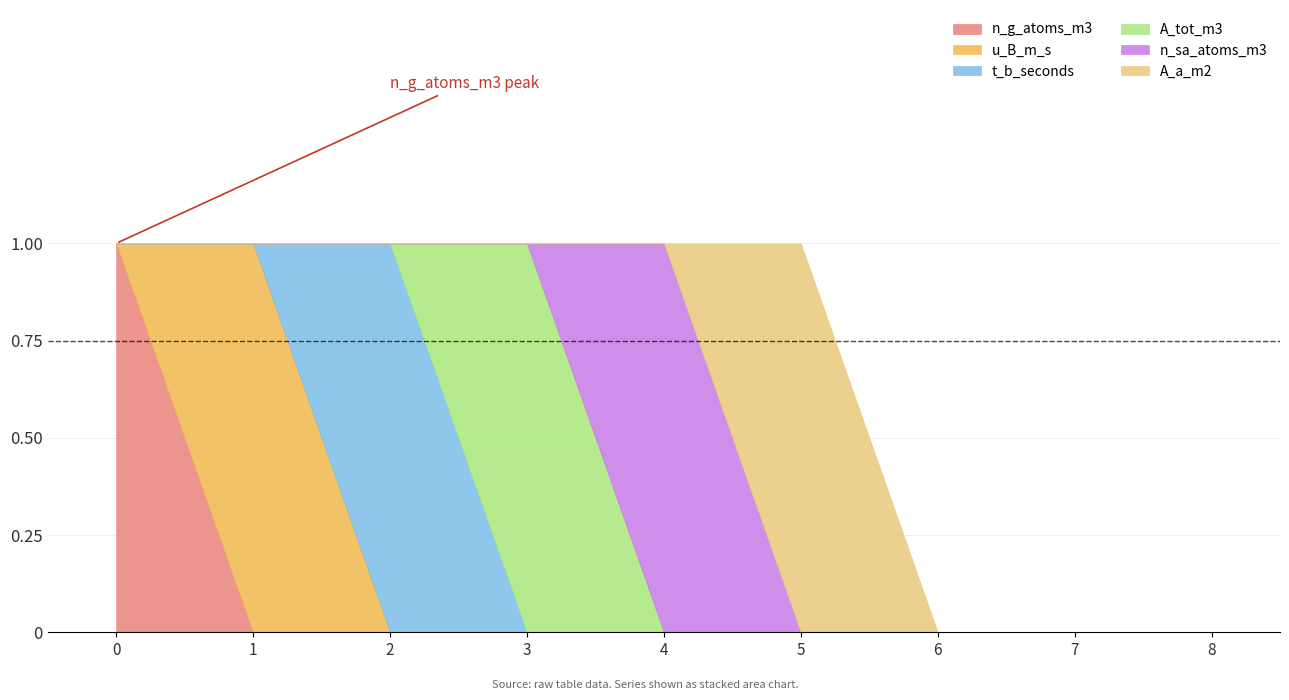

How many times do t_b_seconds and A_tot_m3 cross each other?

1